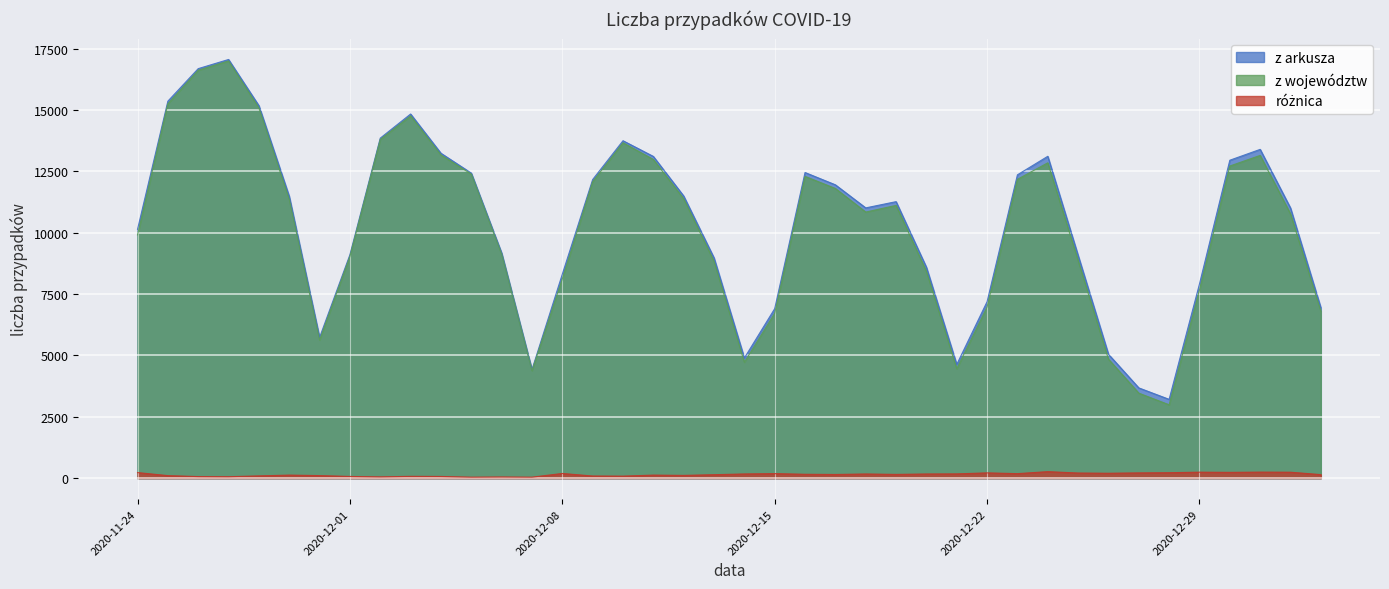

Is it true that z arkusza equals 5048 at 2020-12-26?

True